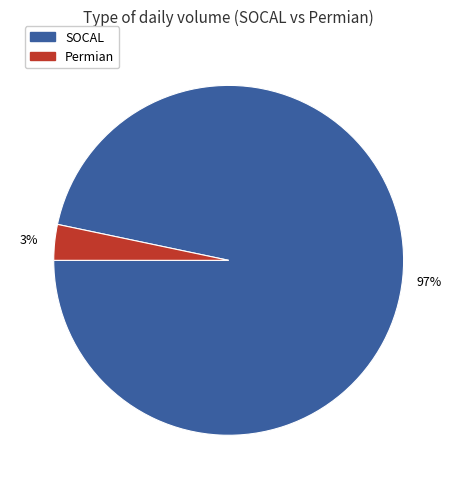

To the nearest percent, what is the average slice percentage?

50%